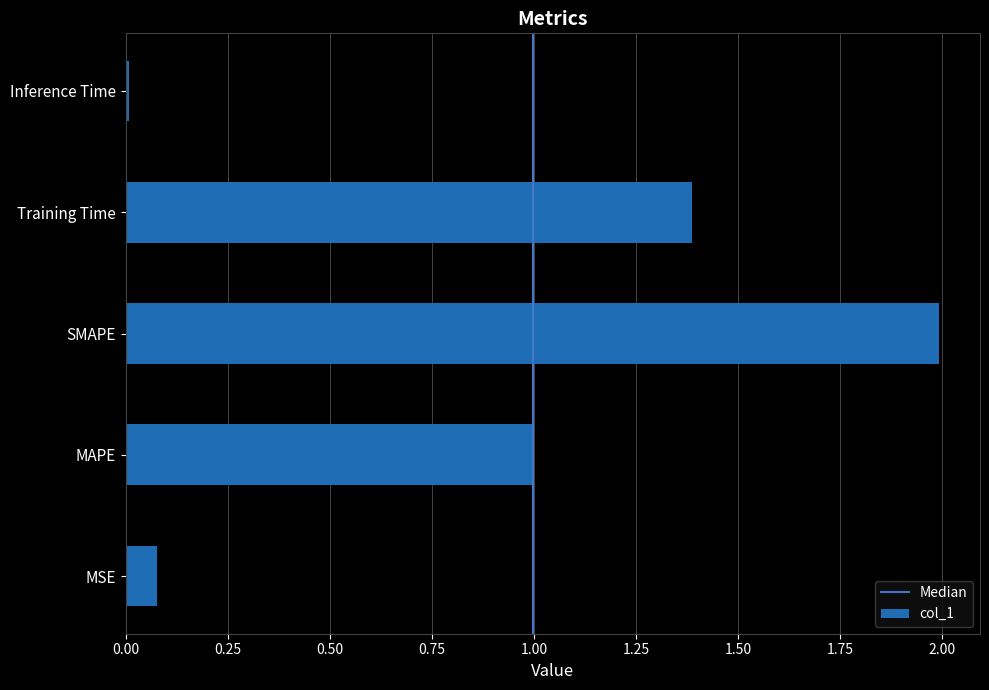

What is the ratio of the value at MAPE to the value at Training Time?

0.7